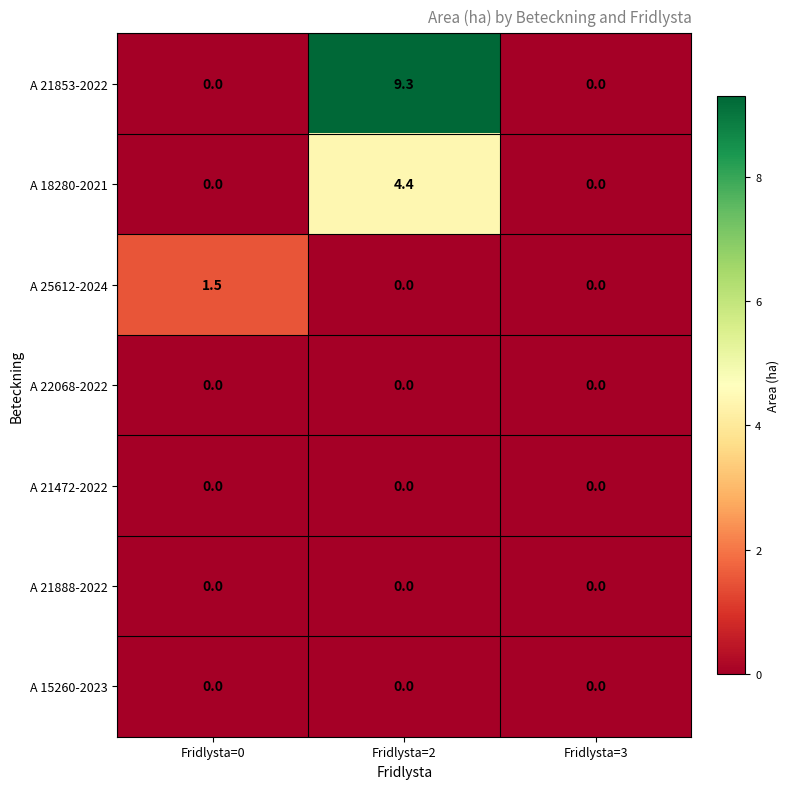

At how many categories does at least one series exceed 7?

1